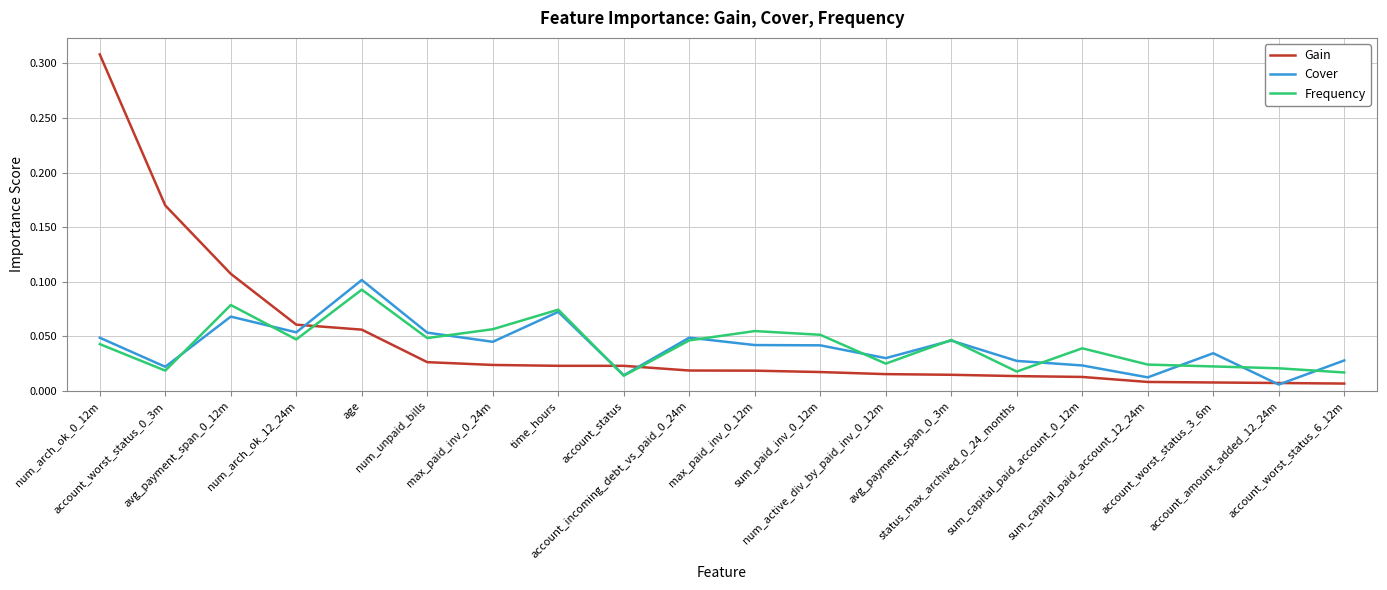

True or false: Gain and Frequency cross at least once.

True